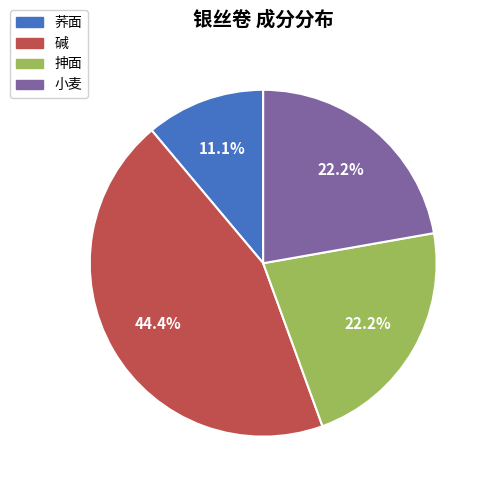

Do 荞面 and 小麦 together represent more than half of the pie?

No